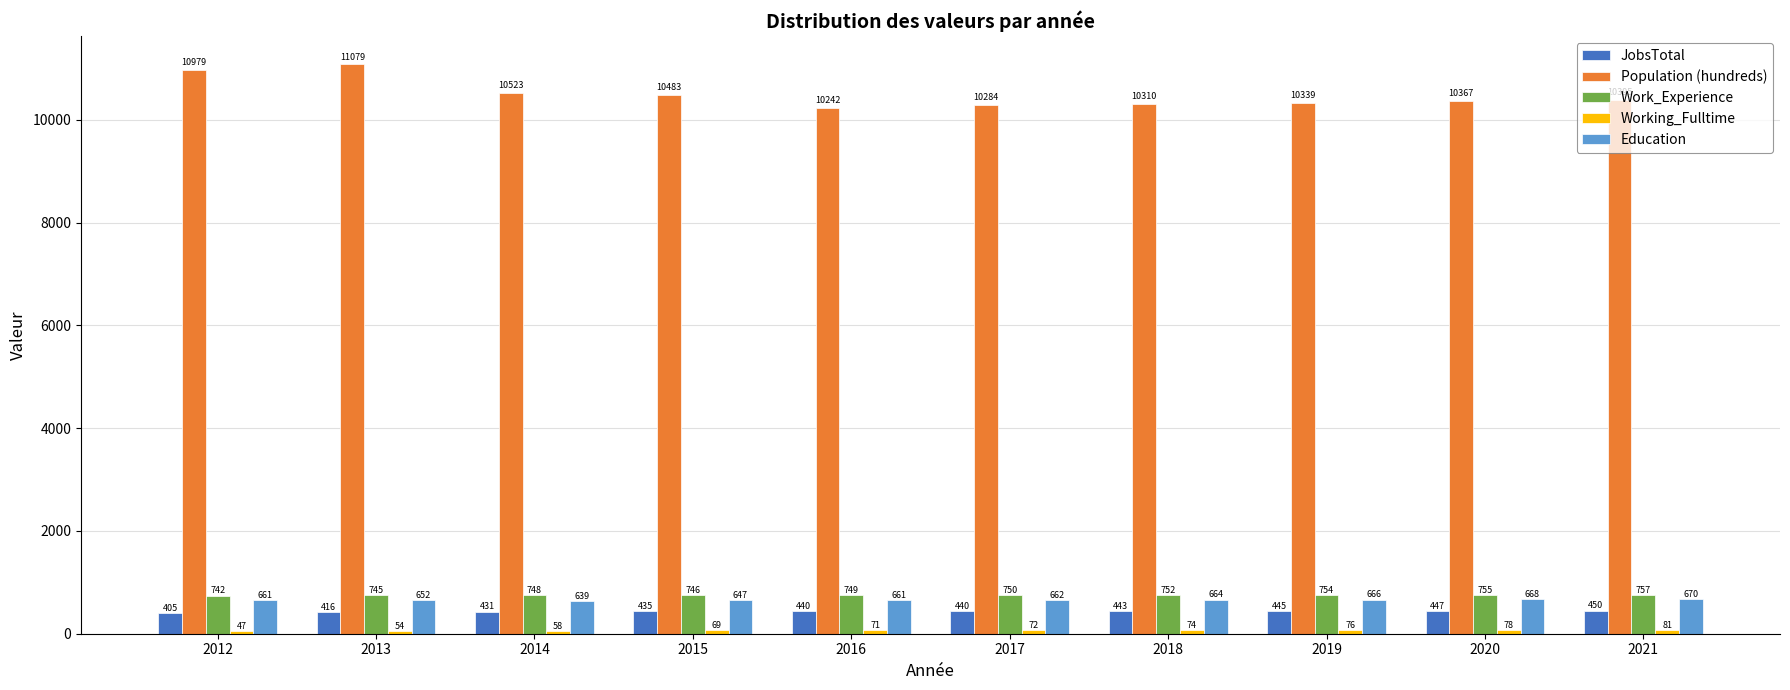

The Work_Experience series shows 1272 at 2019. True or false?

False